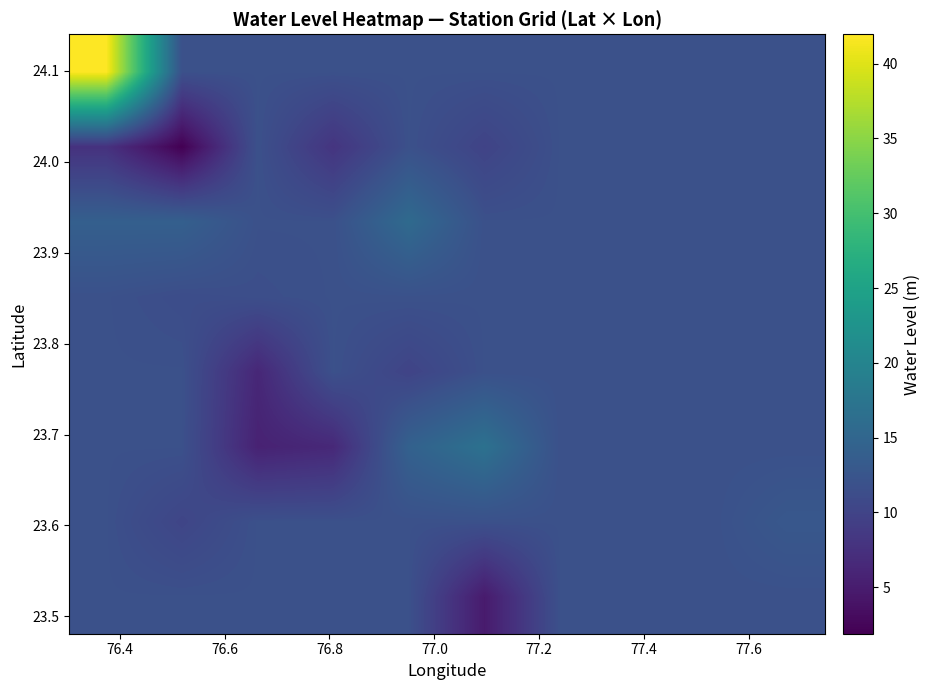

Count the number of data series in this chart.

8